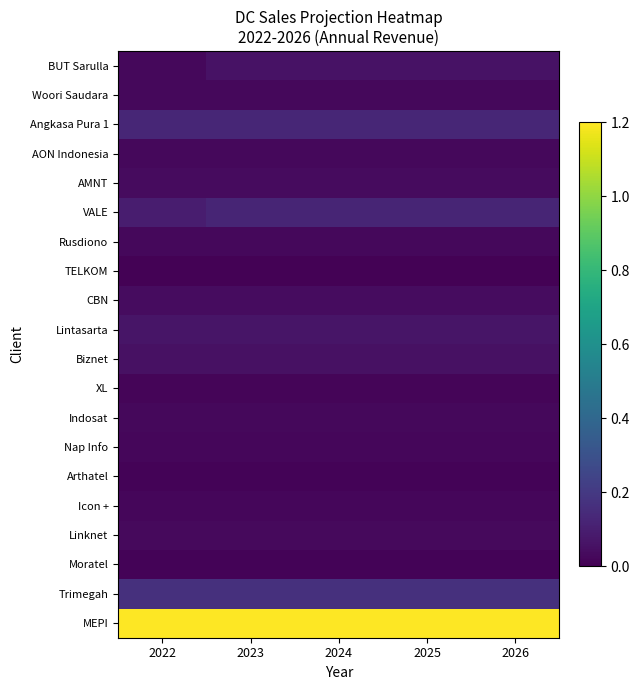

Rank the series at 2025 from lowest to highest value.

TELKOM, Arthatel, Moratel, XL, Icon +, Nap Info, Indosat, AON Indonesia, Woori Saudara, Rusdiono, Linknet, AMNT, CBN, Biznet, BUT Sarulla, Lintasarta, VALE, Angkasa Pura 1, Trimegah, MEPI